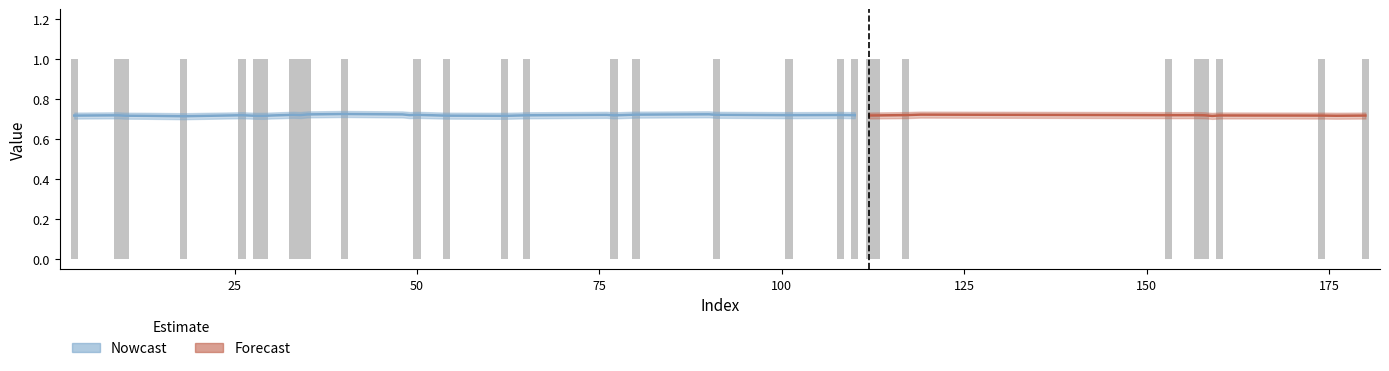

What is the maximum value shown in the chart?

1